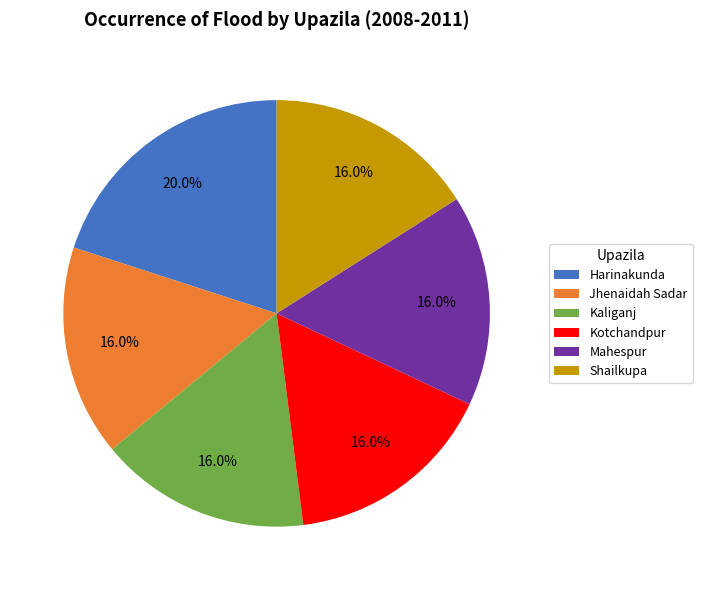

Count the number of slices in the pie.

6